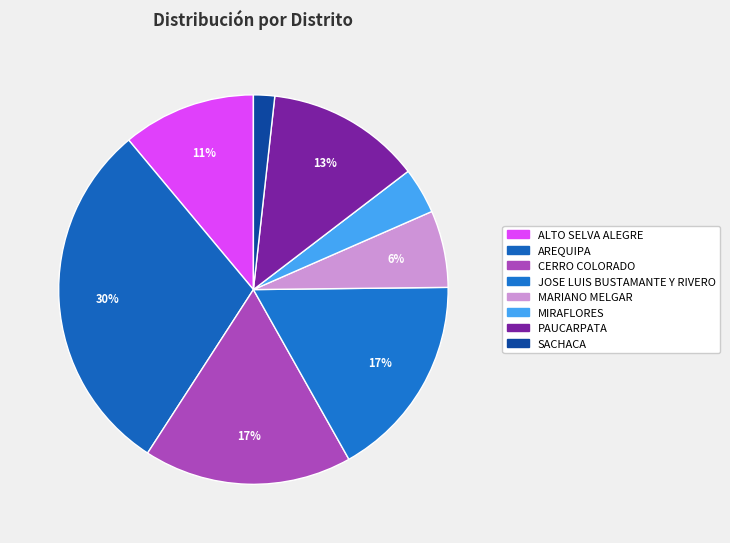

Is CERRO COLORADO the majority of the pie?

No